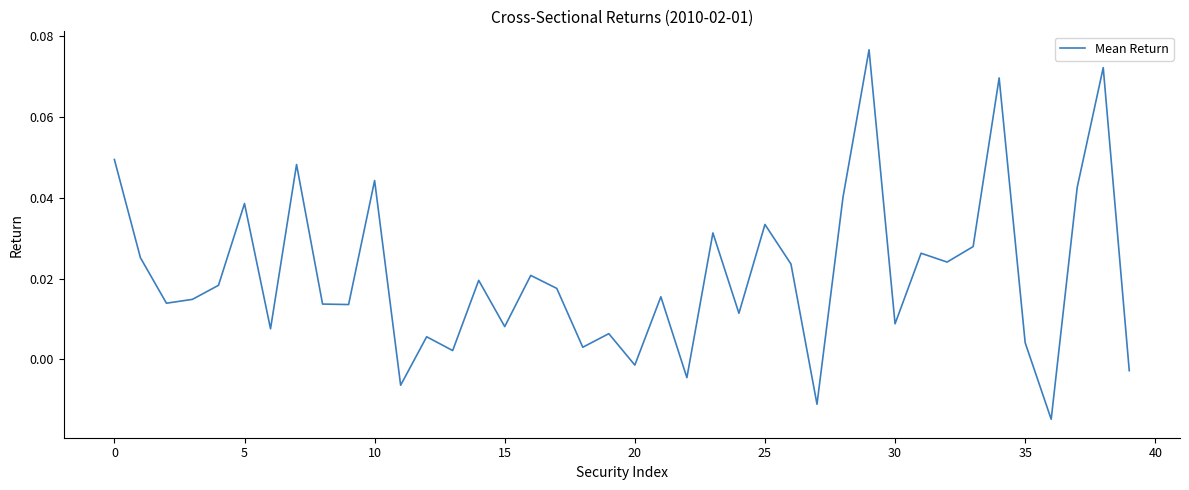

How many lines are shown in the chart?

1